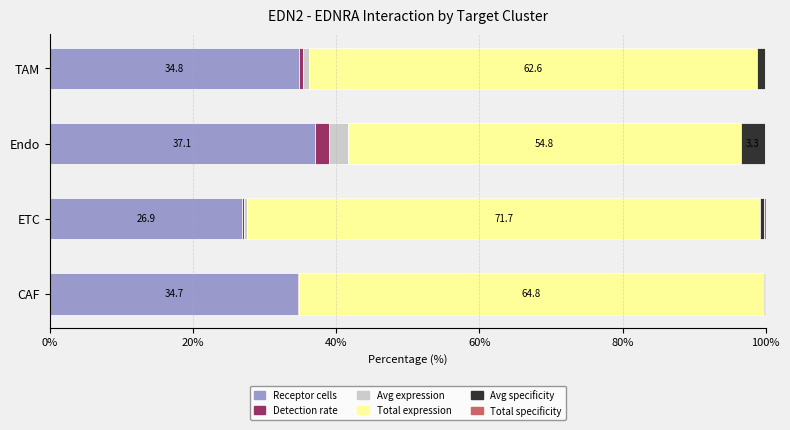

How many series are shown in this chart?

6